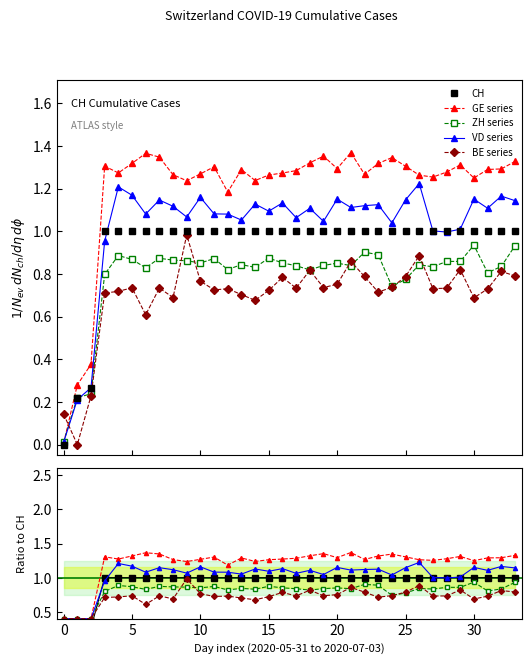

Reading left to right, what are all the values shown in this chart?

0.0	0.2	0.3	1.0	1.0	1.0	1.0	1.0	1.0	1.0	1.0	1.0	1.0	1.0	1.0	1.0	1.0	1.0	1.0	1.0	1.0	1.0	1.0	1.0	1.0	1.0	1.0	1.0	1.0	1.0	1.0	1.0	1.0	1.0